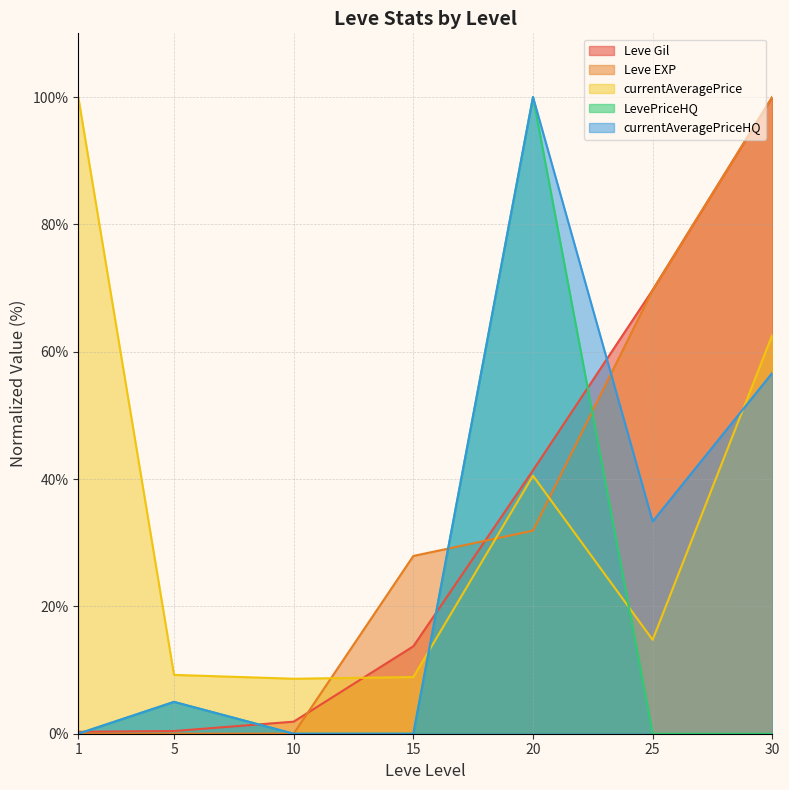

What is the approximate value of currentAveragePrice at 30?

62.7